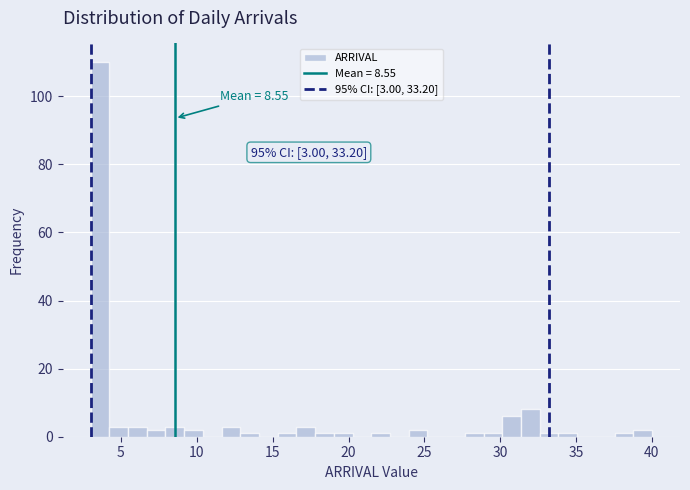

Read against the x-axis, roughly where is the centre of the tallest bar?

3.5